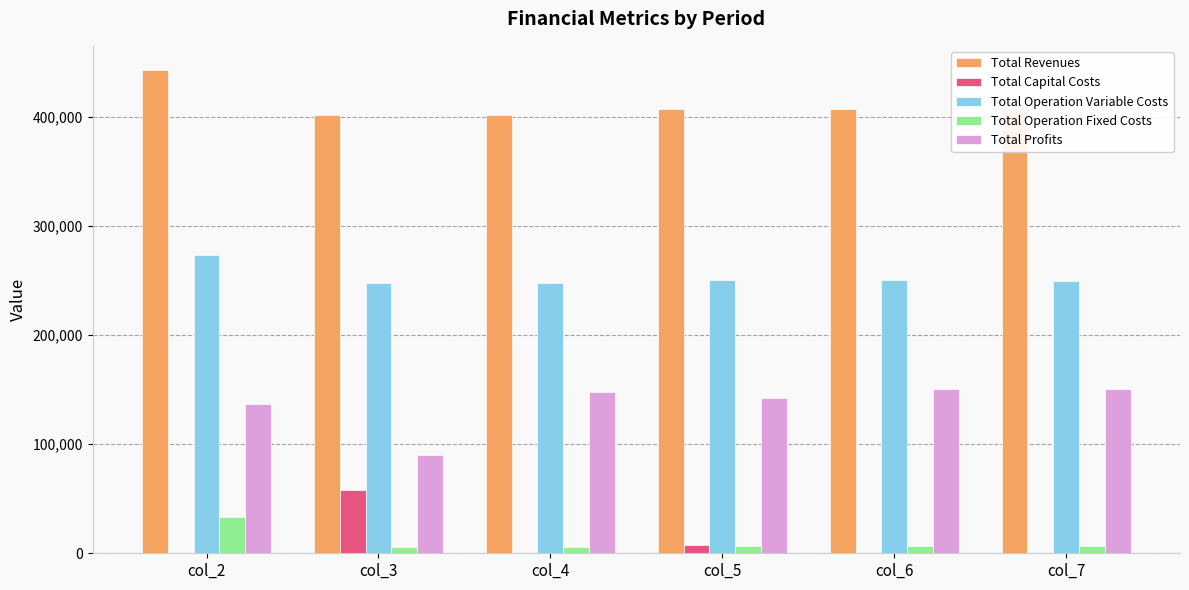

The Total Profits series shows 62099.5 at col_3. True or false?

False